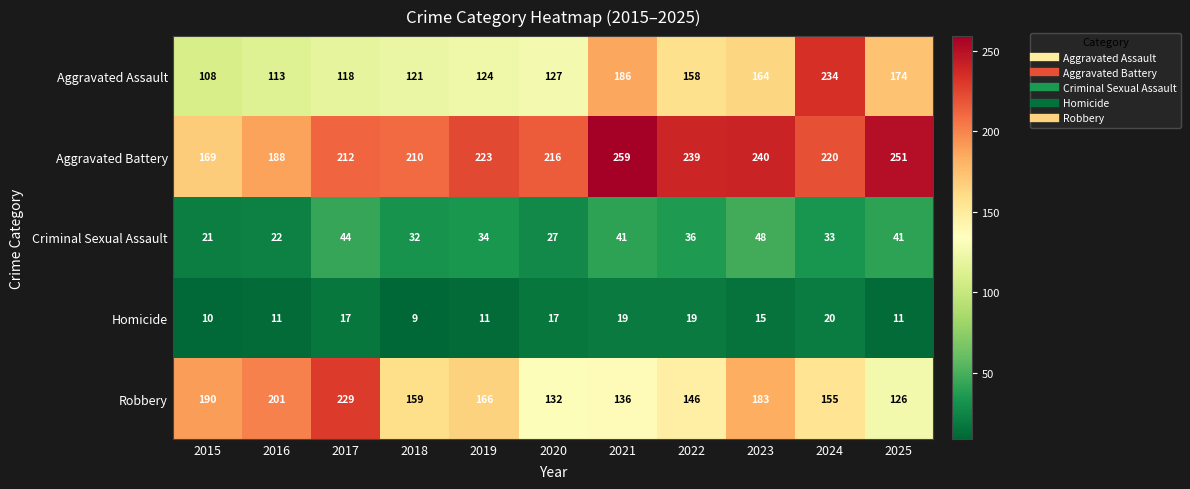

What is the spread (max minus min) of values at 2017?

212